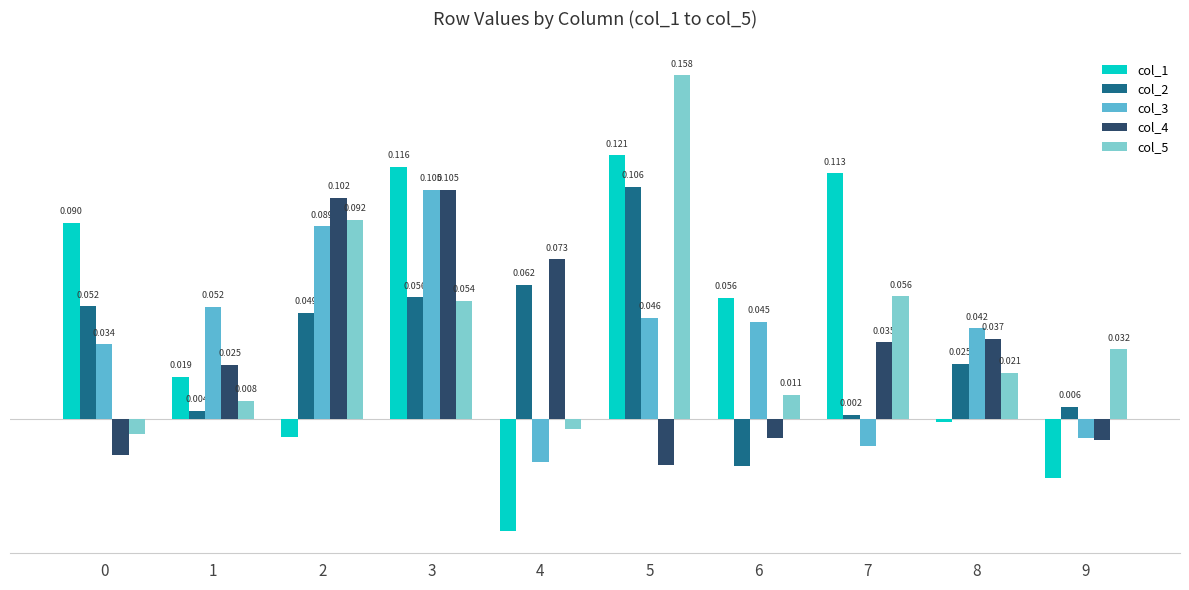

Are the bars horizontal?

No